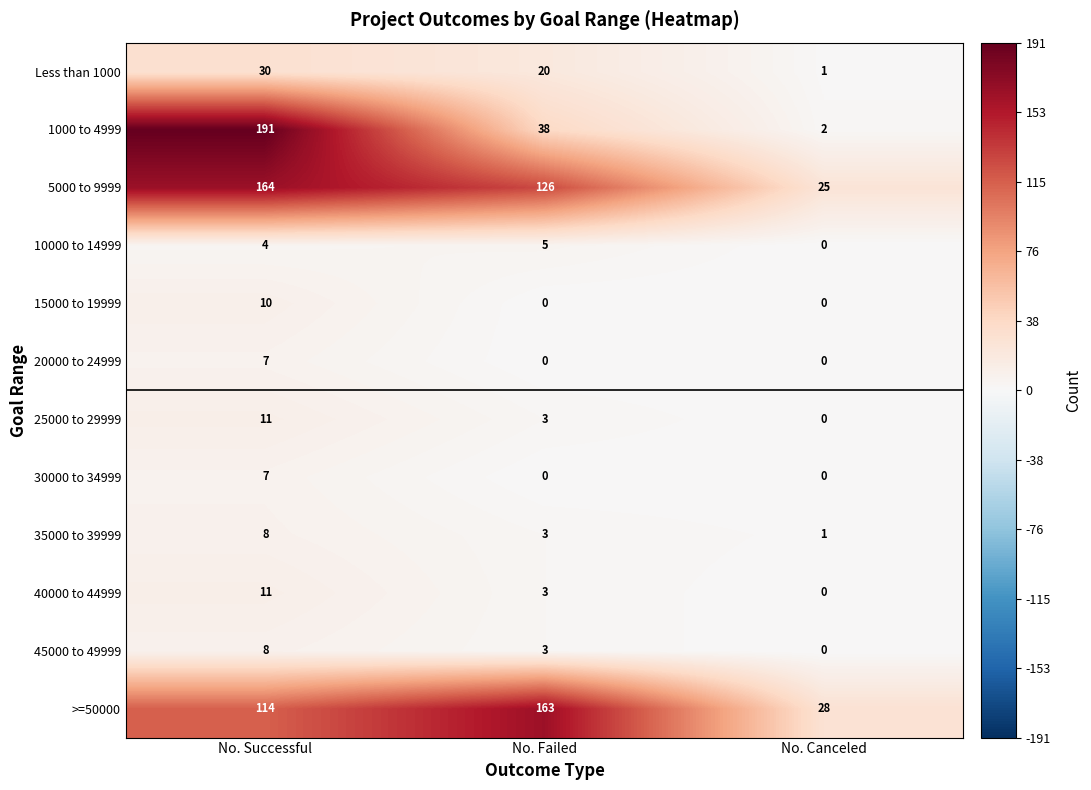

Is it true that 5000 to 9999 equals 25 at No. Canceled?

True